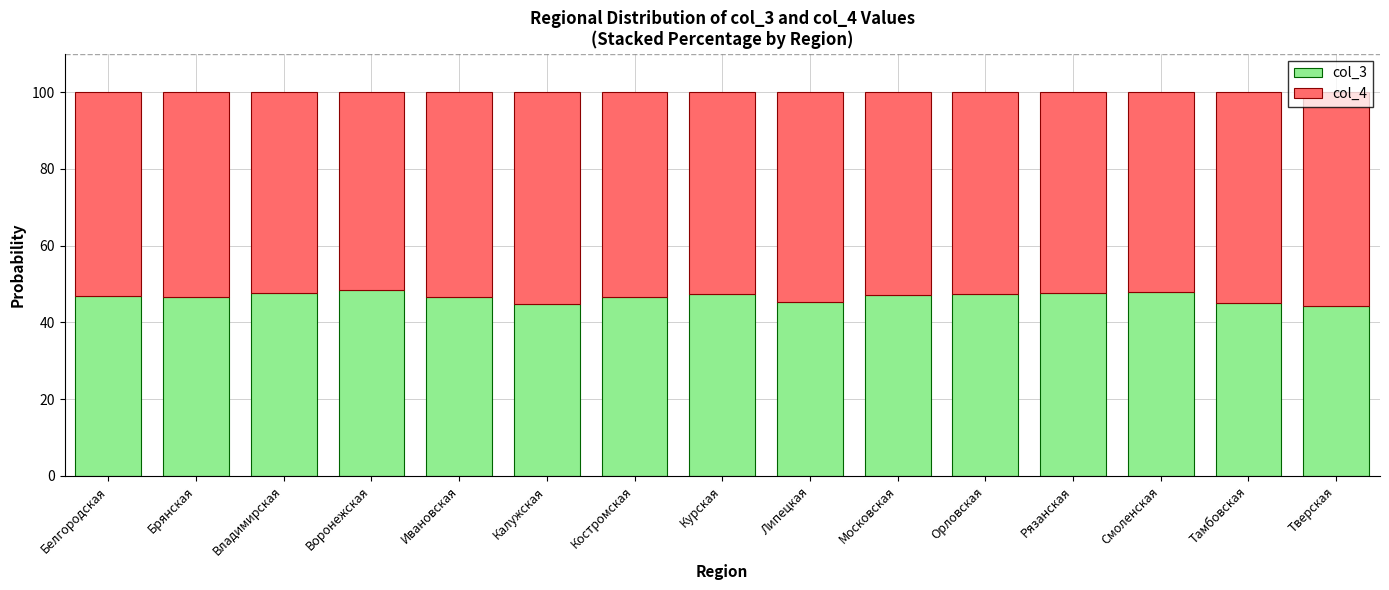

How many categories are shown in the chart?

15